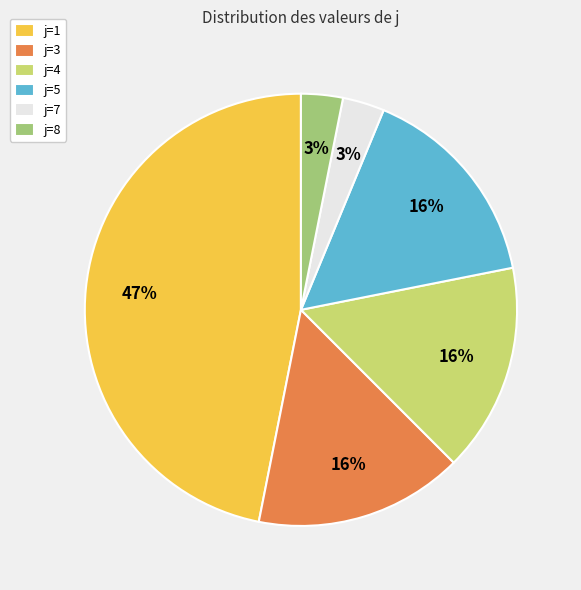

To the nearest percent, what is the difference between the largest and smallest slice percentages?

44%